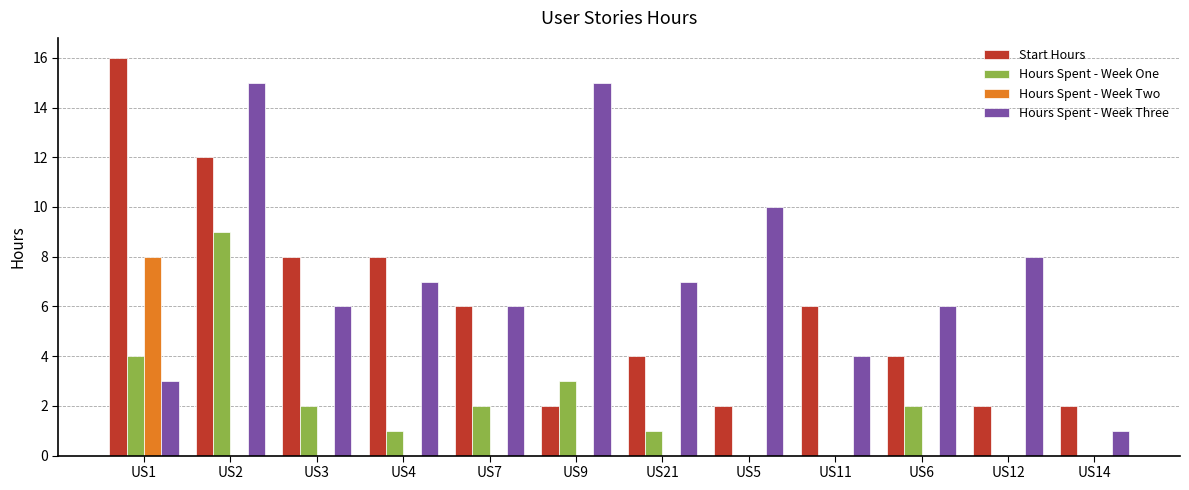

Which category has the highest value across all series?

US1